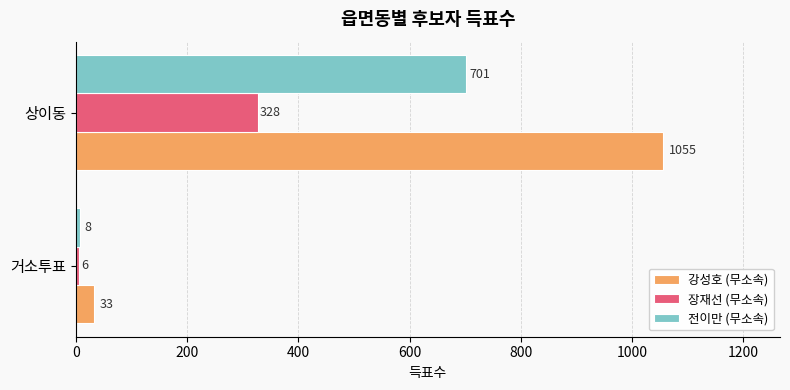

Which series has the largest total across all categories?

강성호 (무소속)